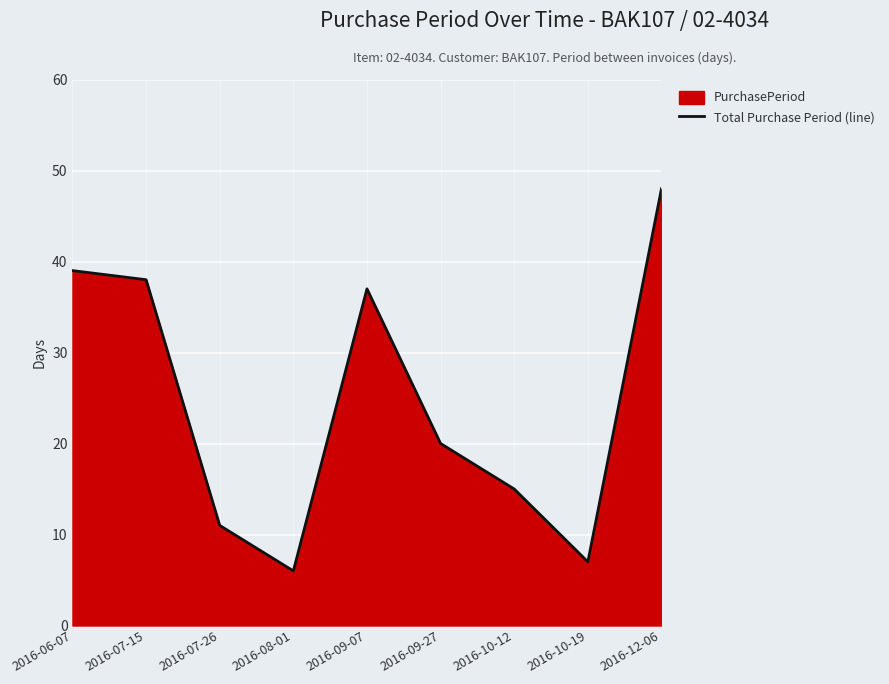

What is the change in value from 2016-06-07 to 2016-07-15?

-1